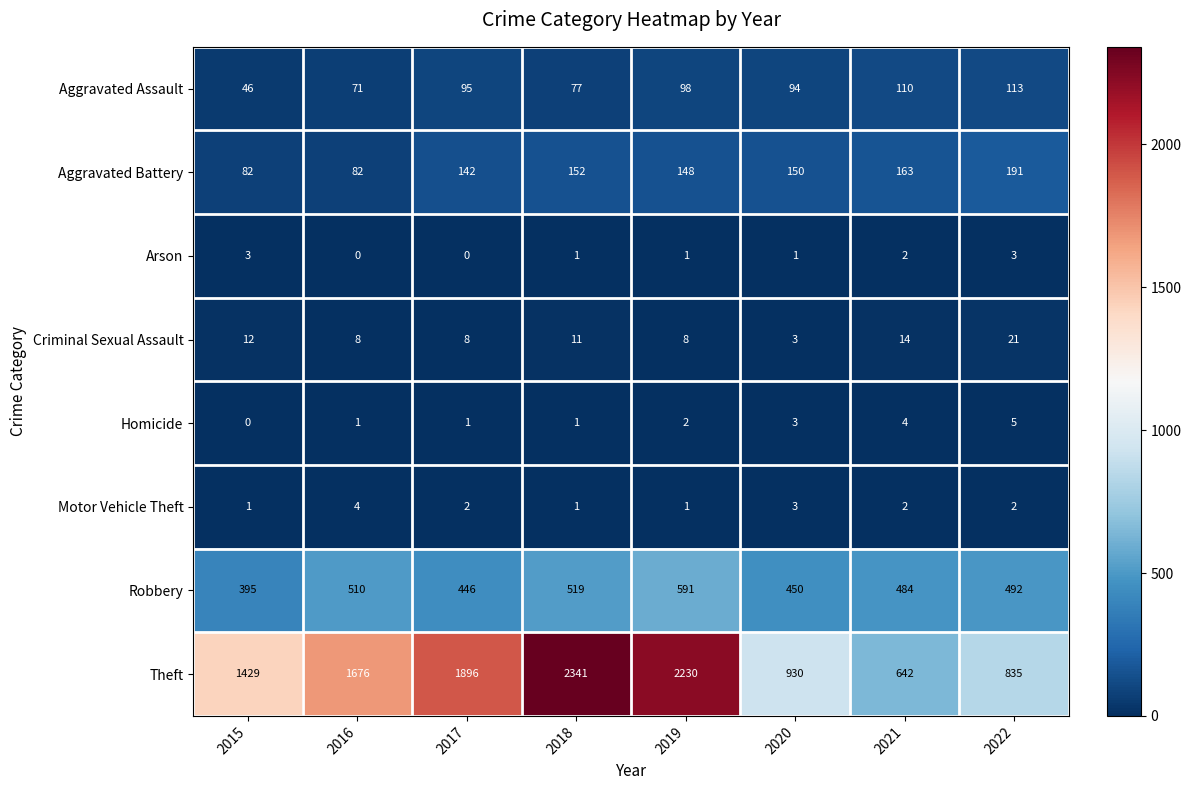

Which series has the largest total across all categories?

Theft